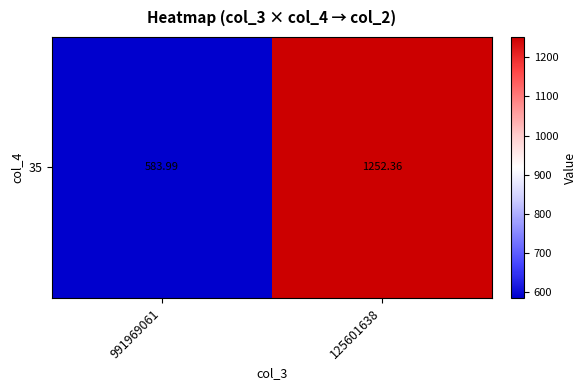

What is the ratio of the value at 991969061 to the value at 125601638?

0.5